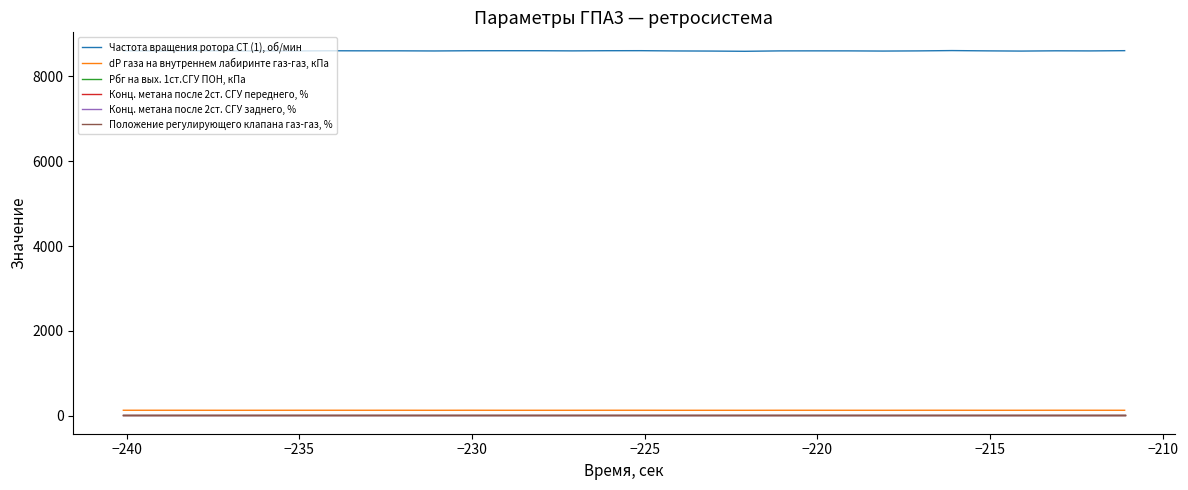

List the series in order of their peak value, lowest first.

Конц. метана после 2ст. СГУ заднего, %, Конц. метана после 2ст. СГУ переднего, %, Pбг на вых. 1ст.СГУ ПОН, кПа, Положение регулирующего клапана газ-газ, %, dP газа на внутреннем лабиринте газ-газ, кПа, Частота вращения ротора СТ (1), об/мин